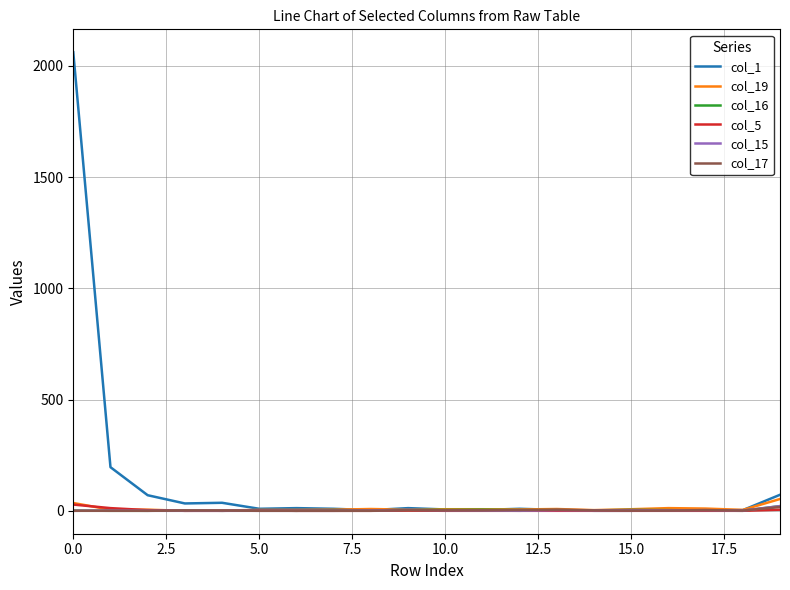

Which series has the largest total across all categories?

col_1